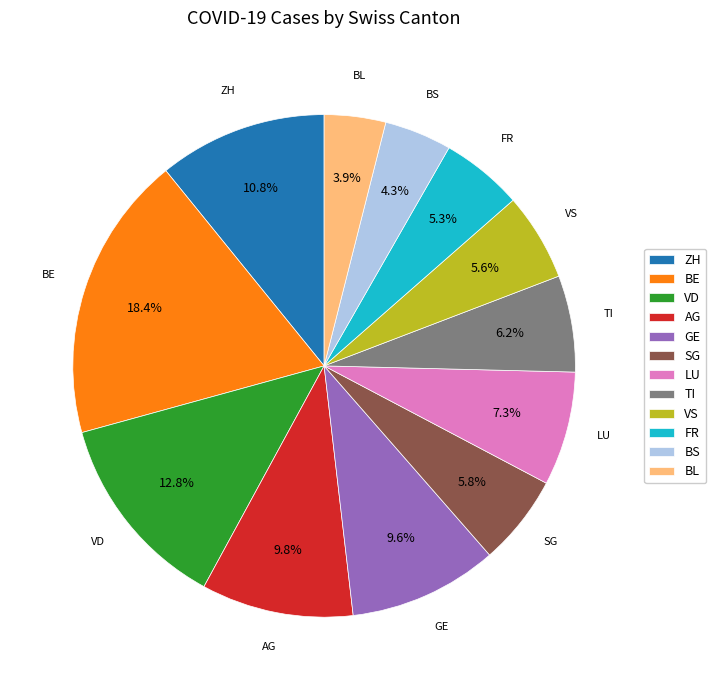

What percentage is NOT represented by BL?

96.1%